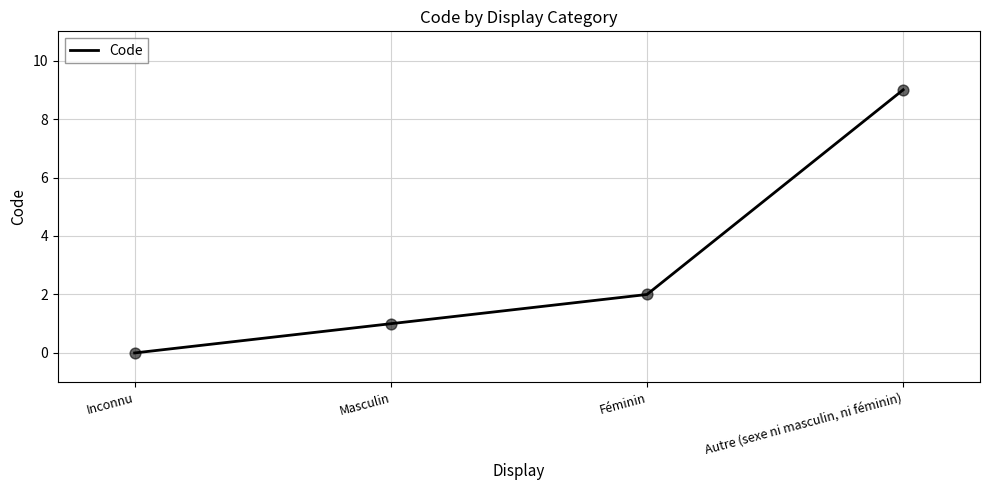

What is the ratio of the value at Autre (sexe ni masculin, ni féminin) to the value at Masculin?

9.0